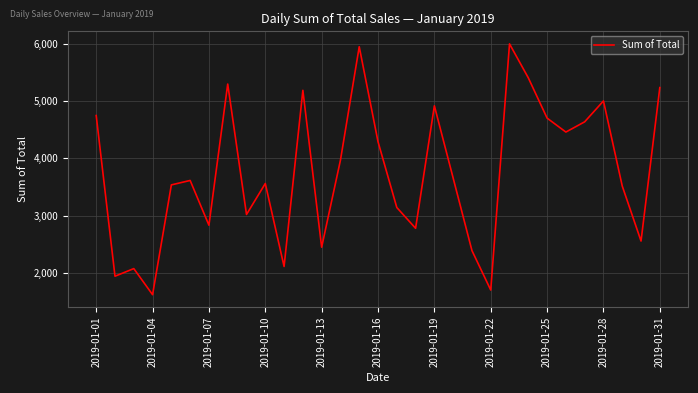

What is the maximum value shown in the chart?

5994.2